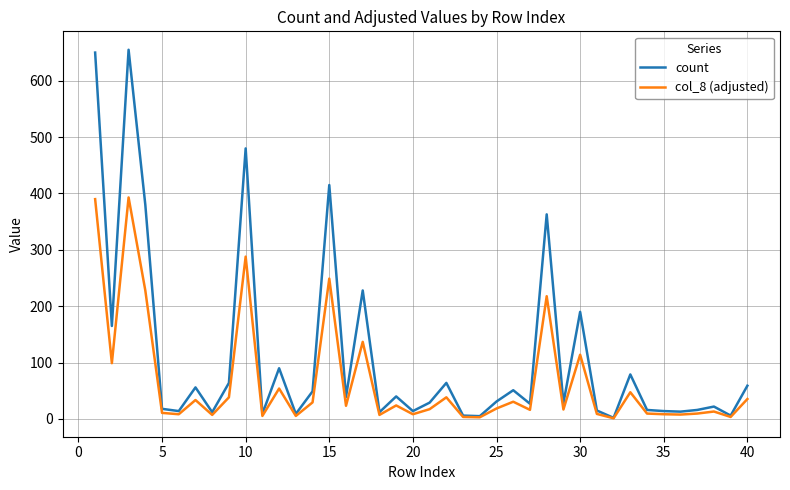

Which series has the widest spread of values?

count